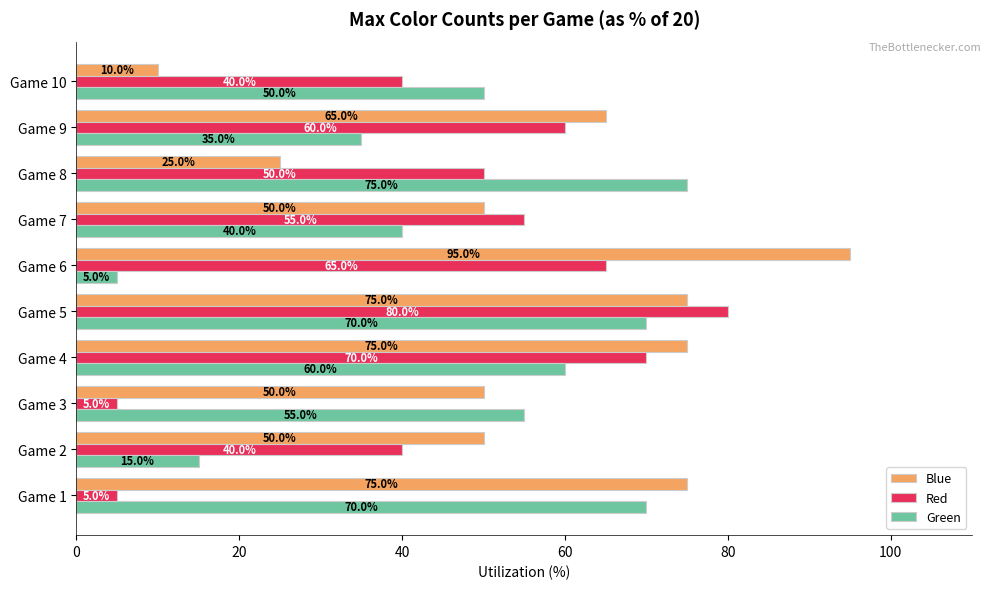

At which category is the sum across all series the highest?

Game 5